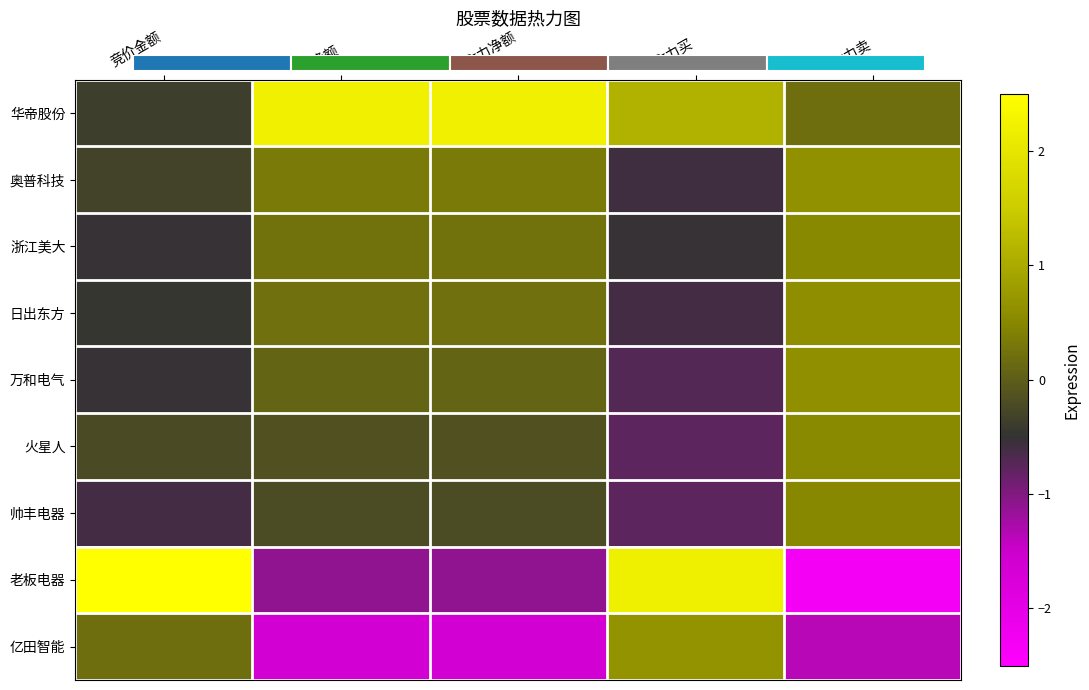

At which label does 火星人 reach its minimum?

主力买